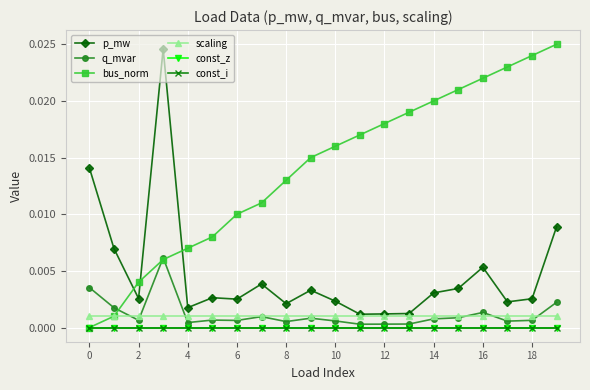

Does the chart have visible grid lines?

Yes